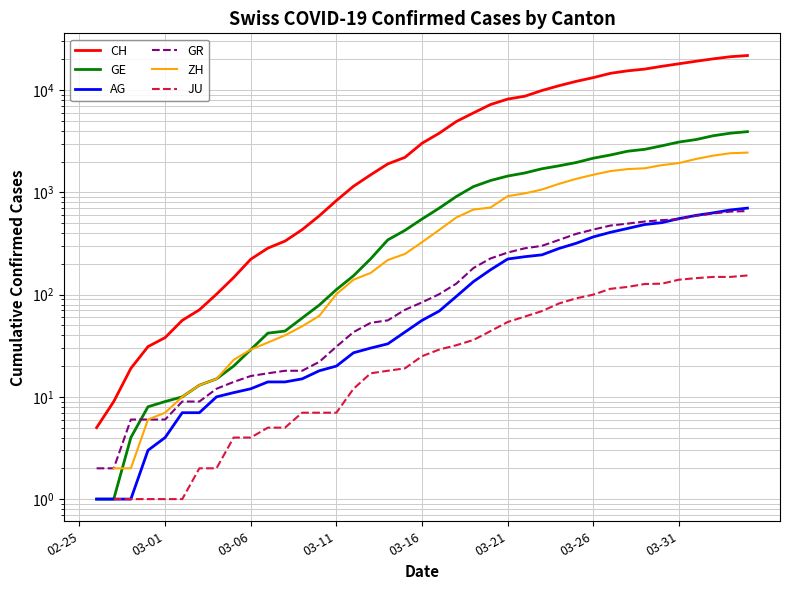

The CH series shows 15456.0 at 32. True or false?

True